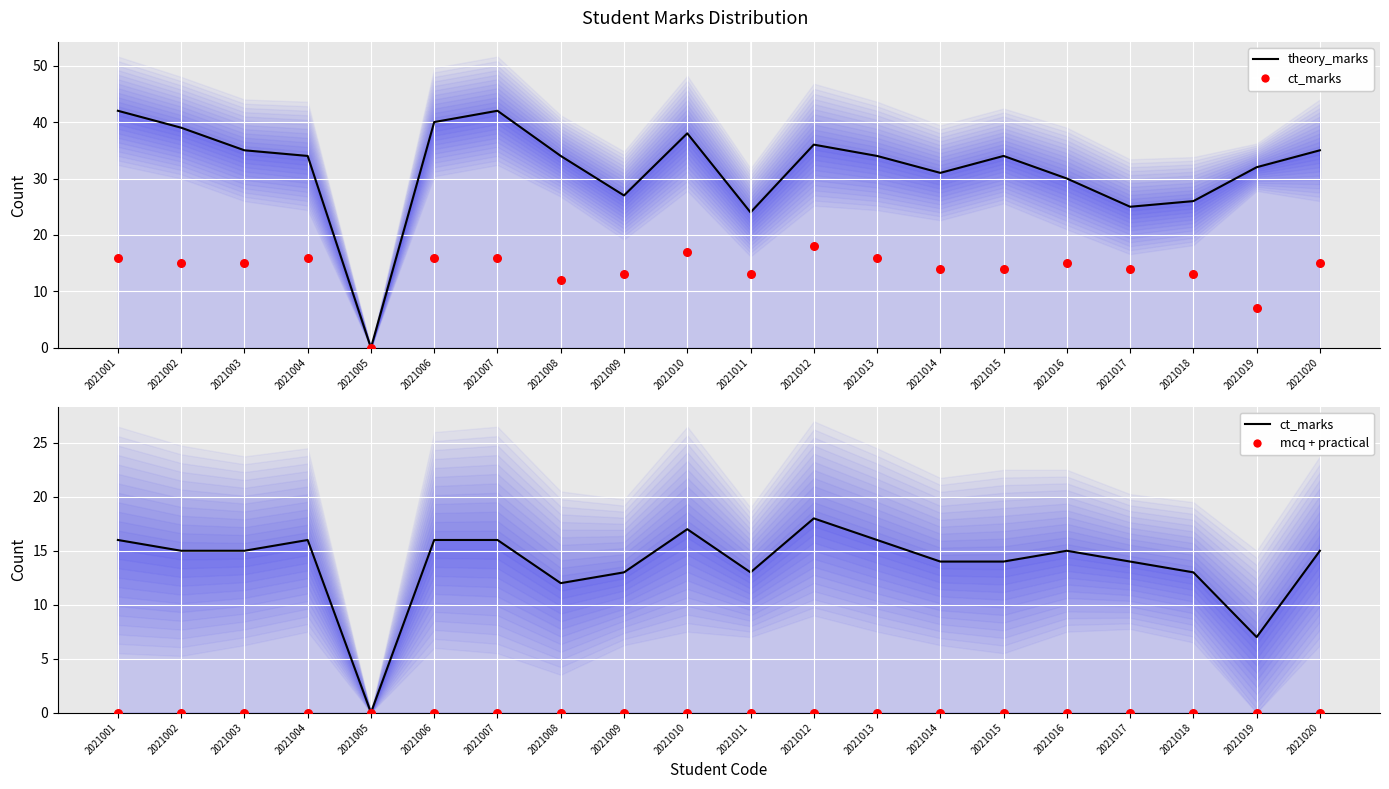

At how many categories does at least one series exceed 24?

18